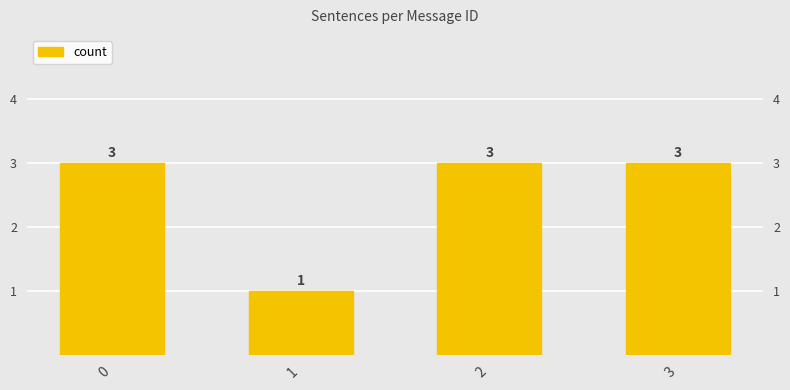

What value does the data have at 2?

3